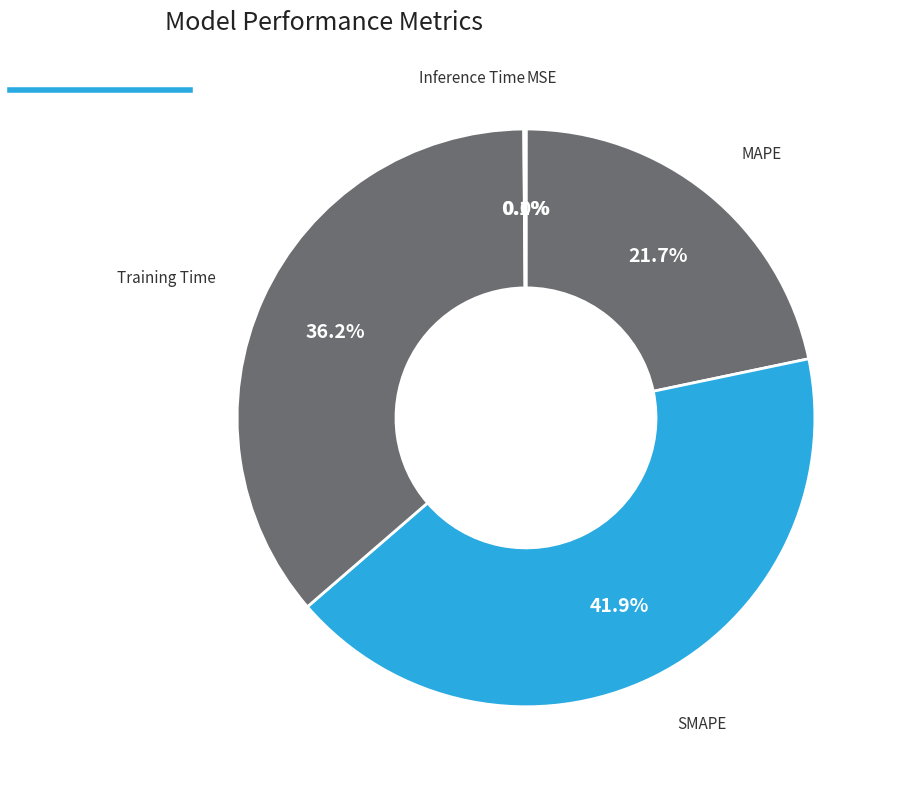

Is there any slice that represents more than half of the pie?

No